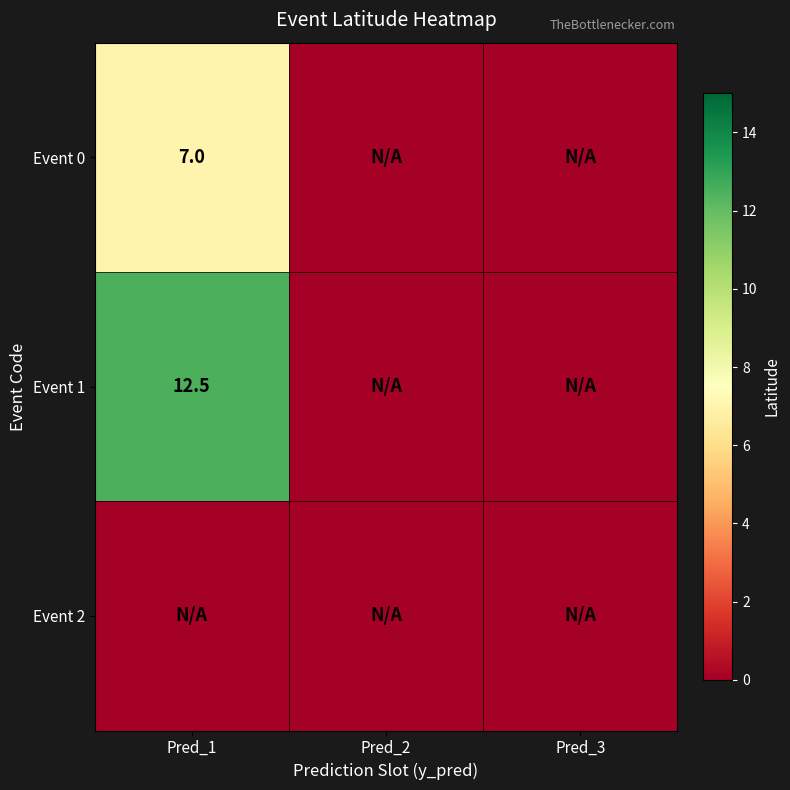

The Event 2 series shows 0.0 at Pred_1. True or false?

True